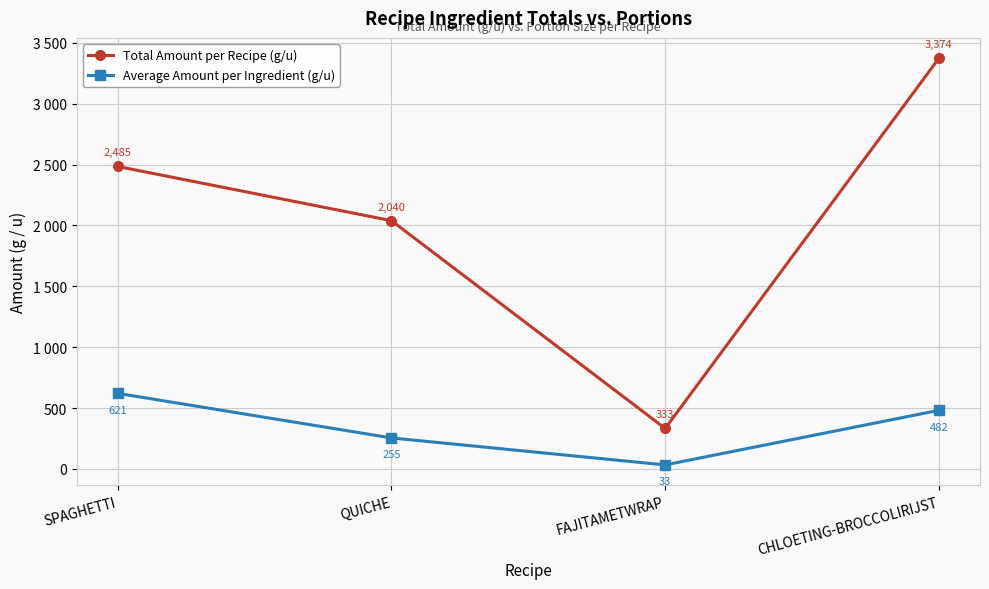

What are all the series names shown in the legend?

Total Amount per Recipe (g/u), Average Amount per Ingredient (g/u)